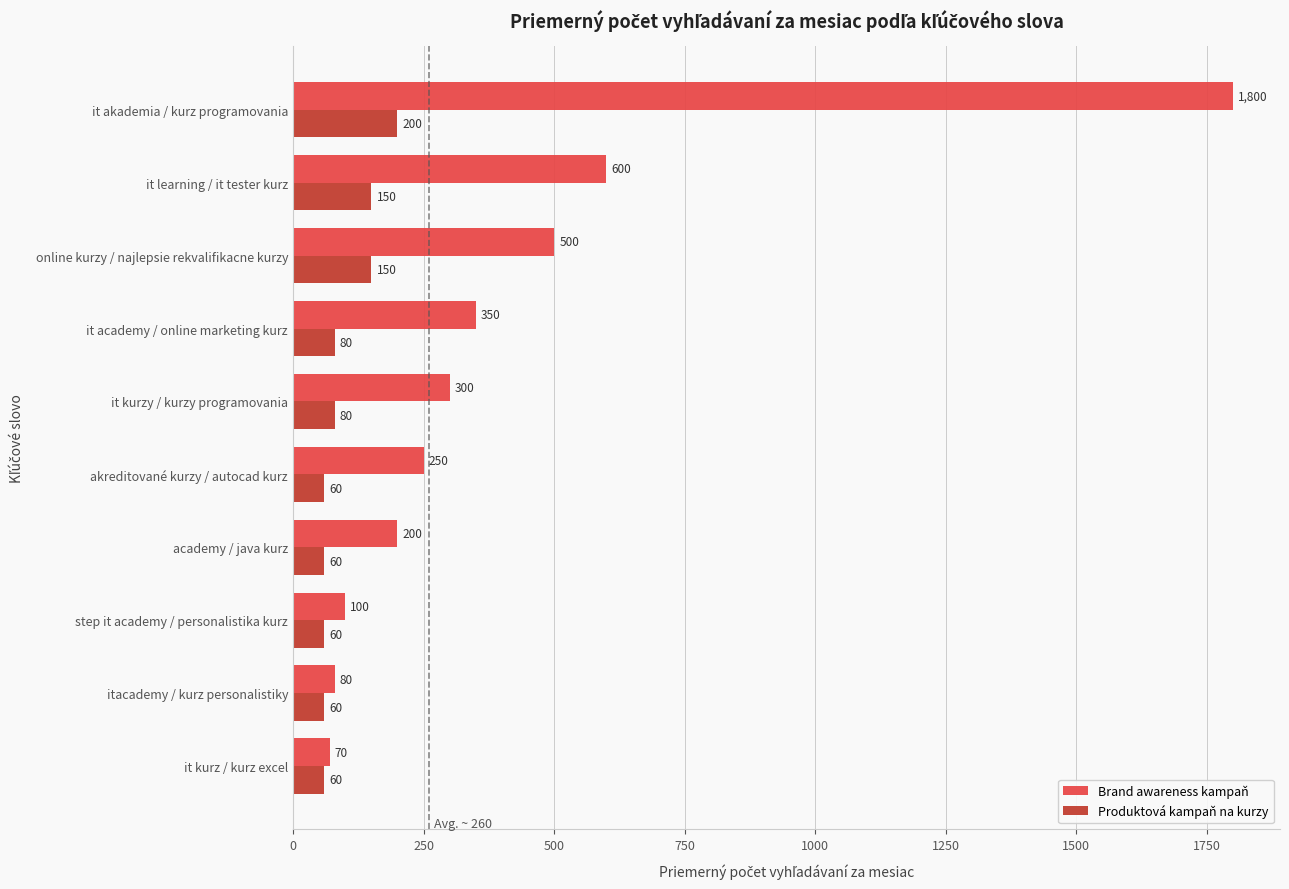

What is the spread (max minus min) of values at itacademy / kurz personalistiky?

20